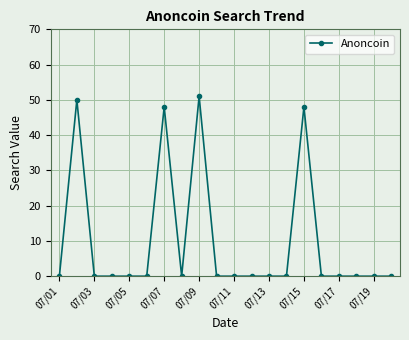

What is the greatest value displayed?

51